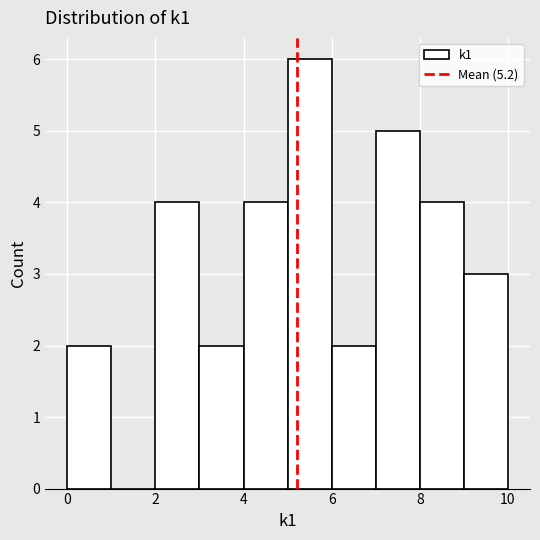

Which range on the x-axis has the tallest bar?

5 to 6